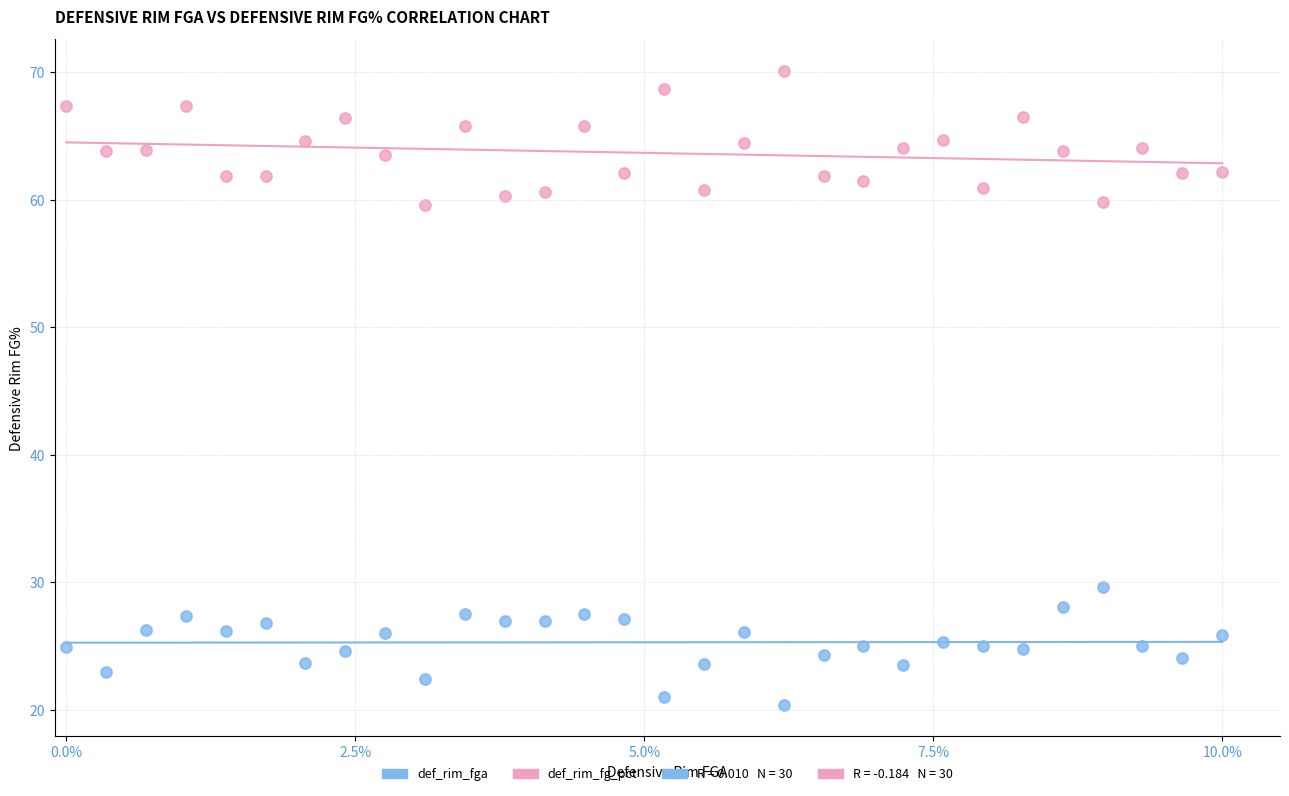

Which series has the largest Y range (max minus min)?

def_rim_fg_pct